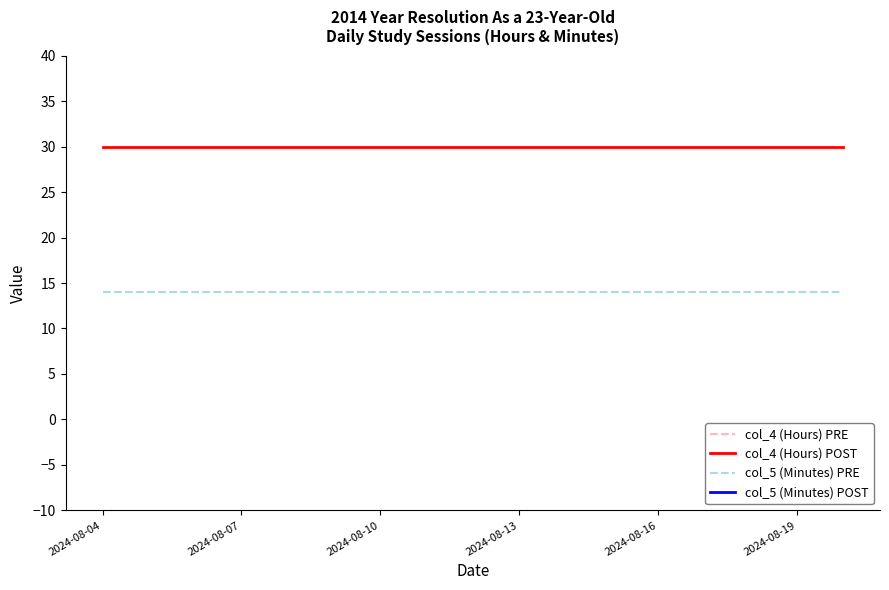

At which label is col_5 (Minutes) PRE closest to 14?

2024-08-04